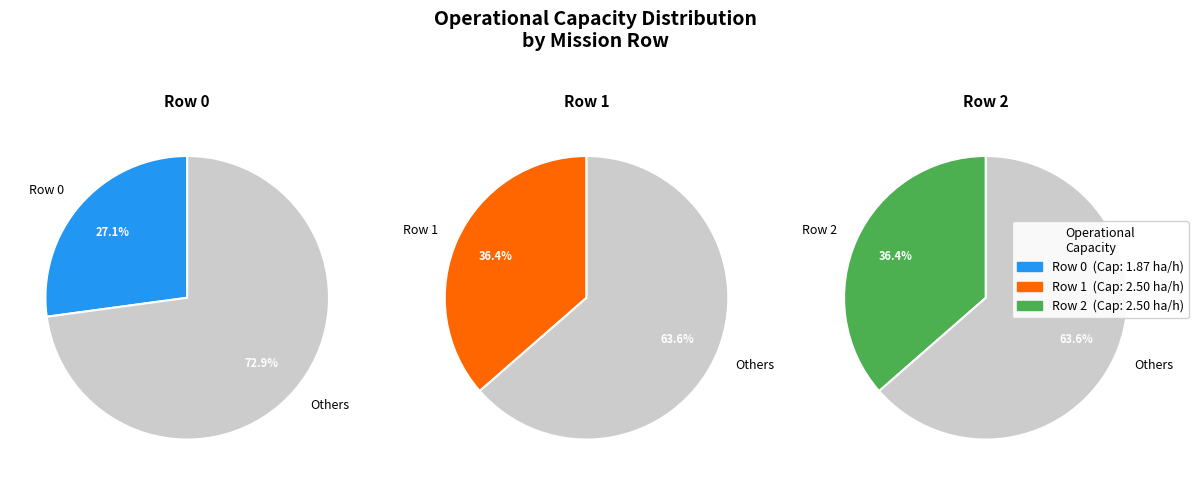

Count the number of slices in the pie.

3